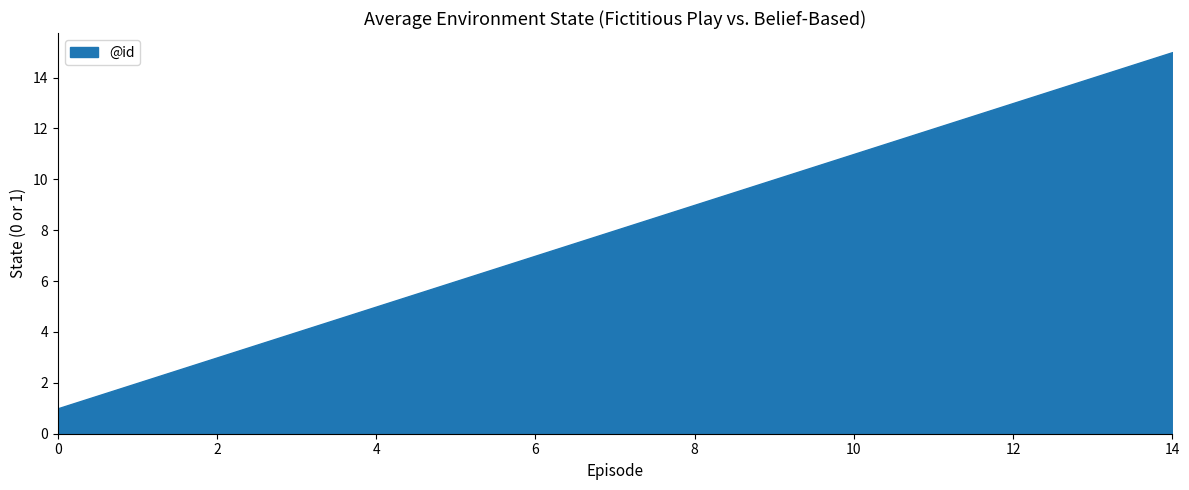

Which label corresponds to the largest value in the chart?

14